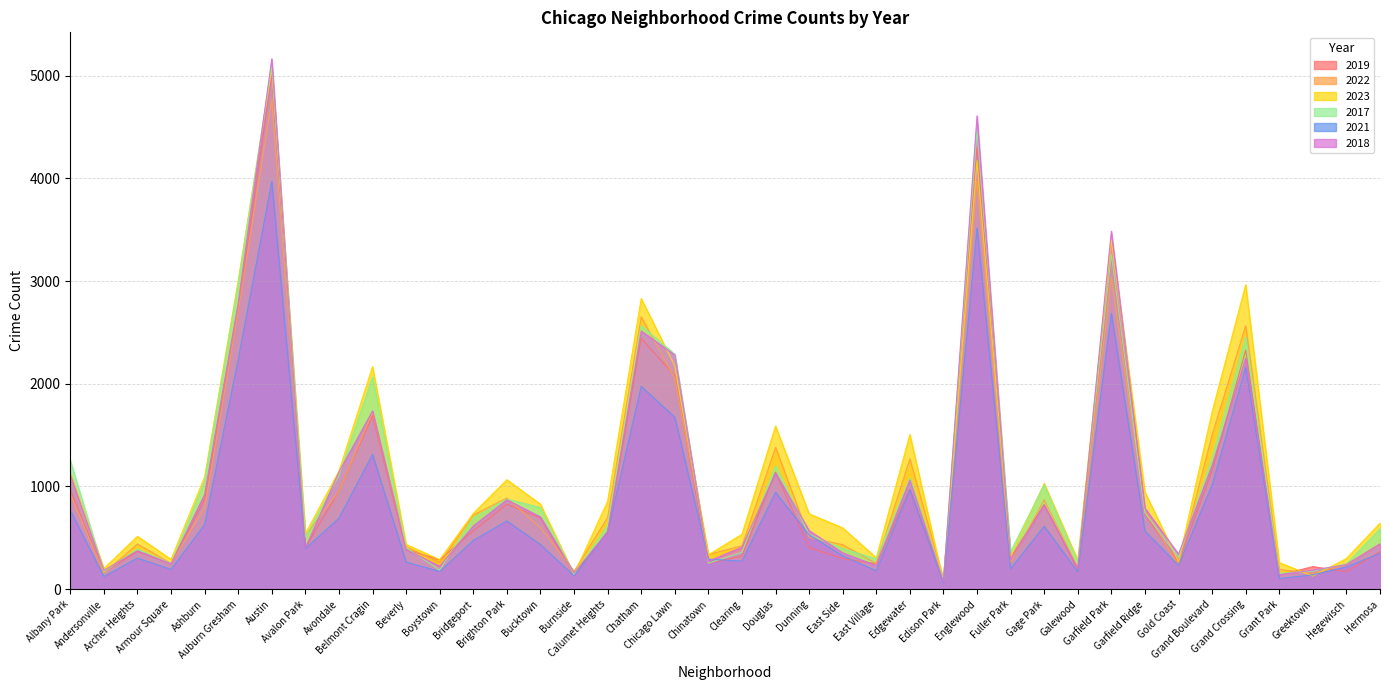

Which series has the largest range (max minus min)?

2018